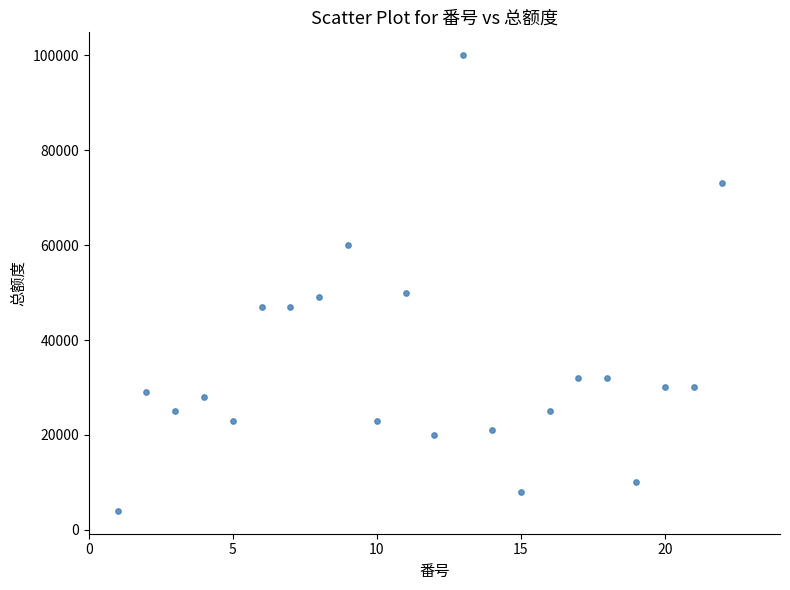

What is the range of Y values (max minus min)?

96000